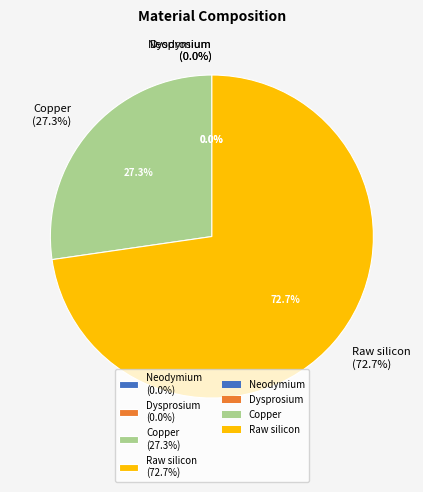

Does any single category account for the majority?

Yes